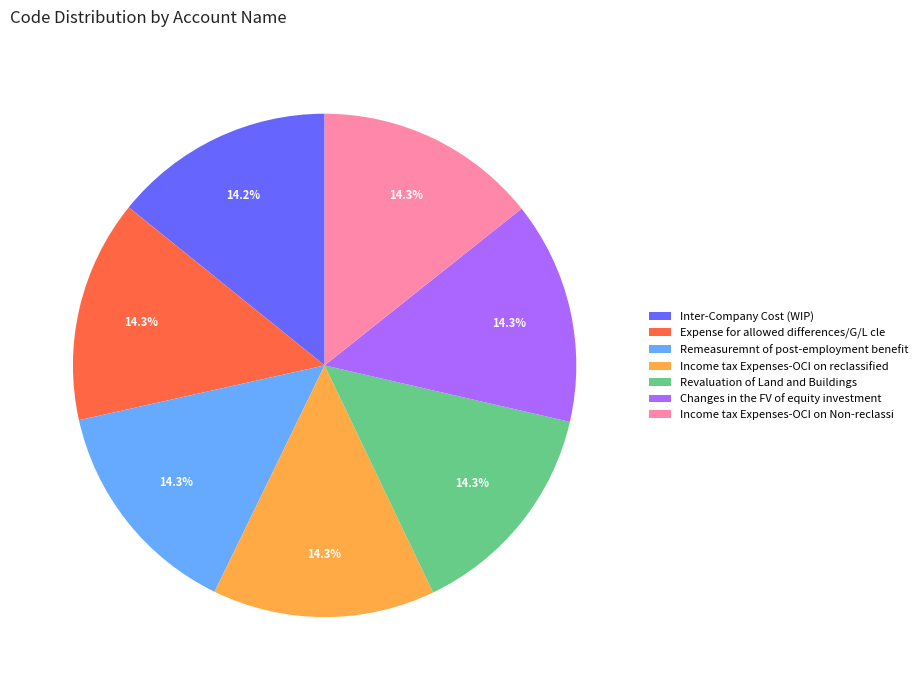

What is the ratio of the value at Changes in the FV of equity investment to the value at Revaluation of Land and Buildings?

1.0